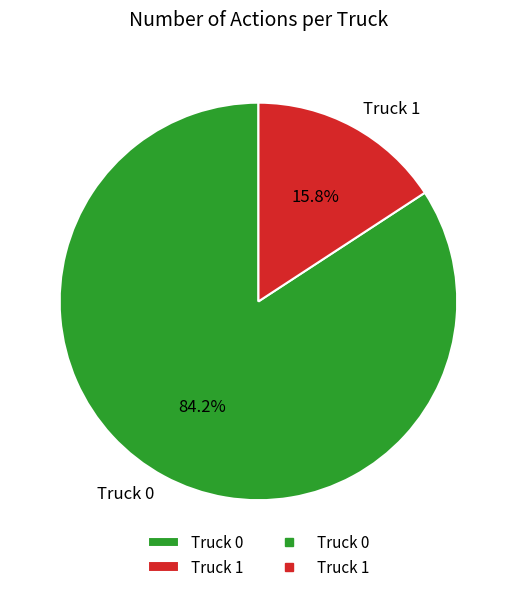

What is the ratio of the value at Truck 0 to the value at Truck 1?

5.3